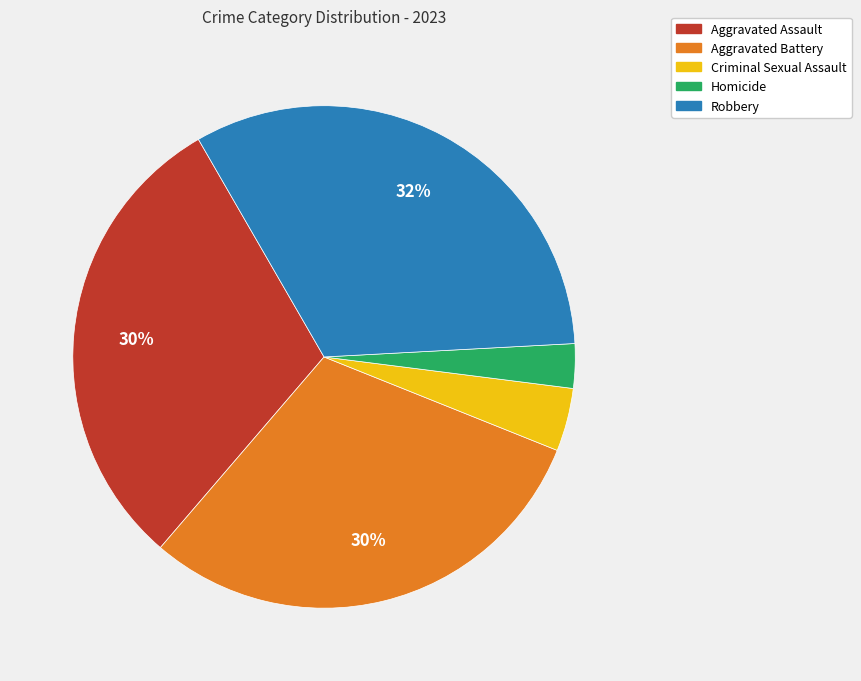

Is Robbery the majority of the pie?

No